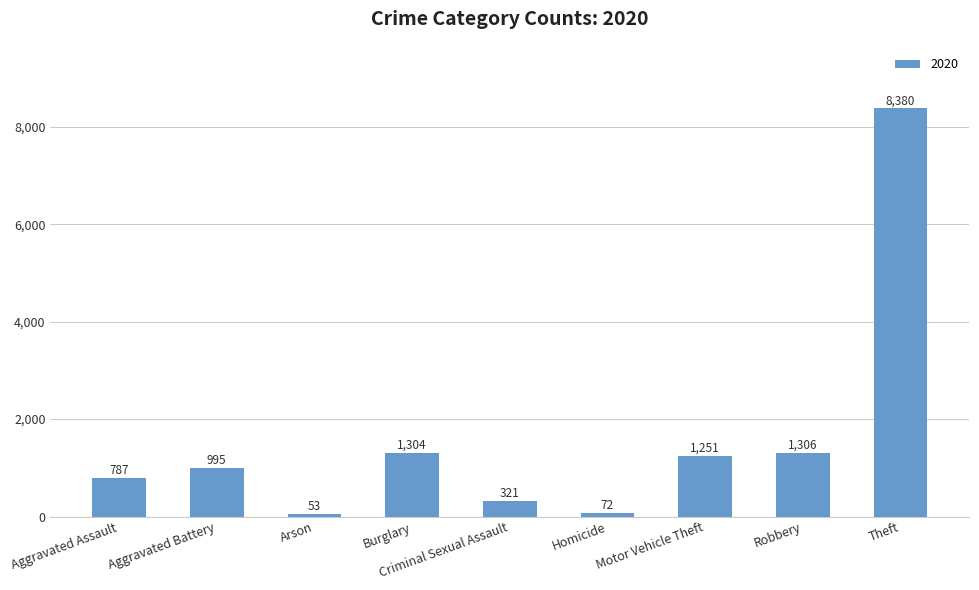

Approximately how many times larger is the value at Motor Vehicle Theft compared to Robbery?

1.0